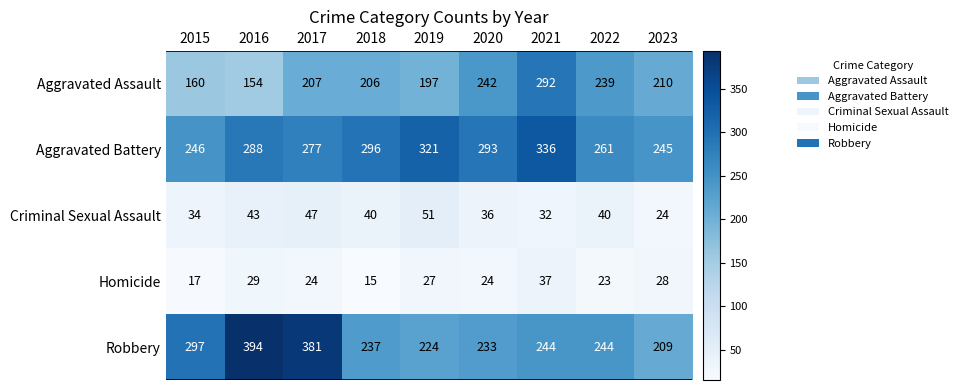

What value does the Criminal Sexual Assault series have at 2020, to the nearest 5?

35